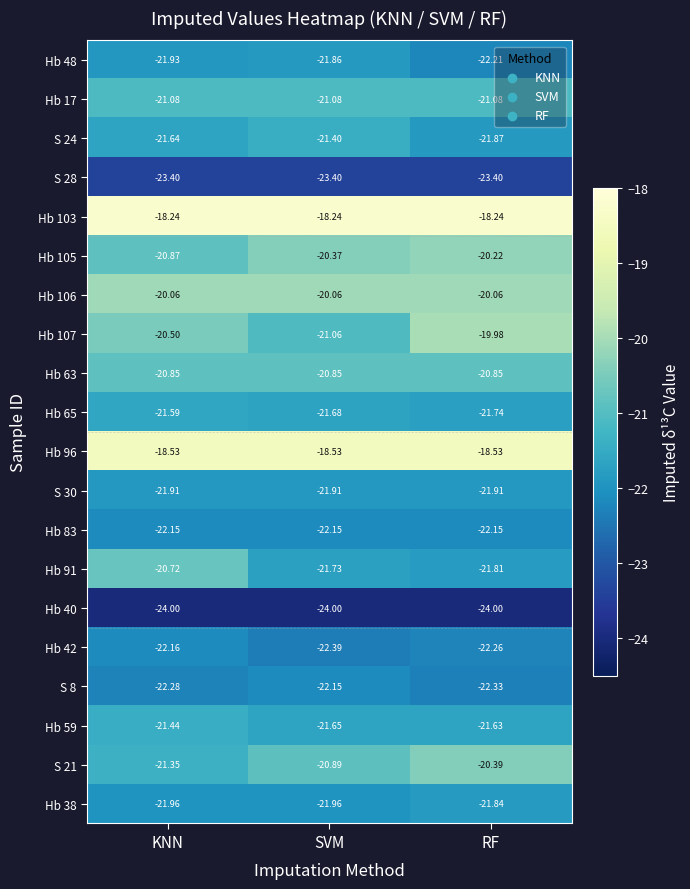

Which category has the highest value in the S 24 series?

SVM